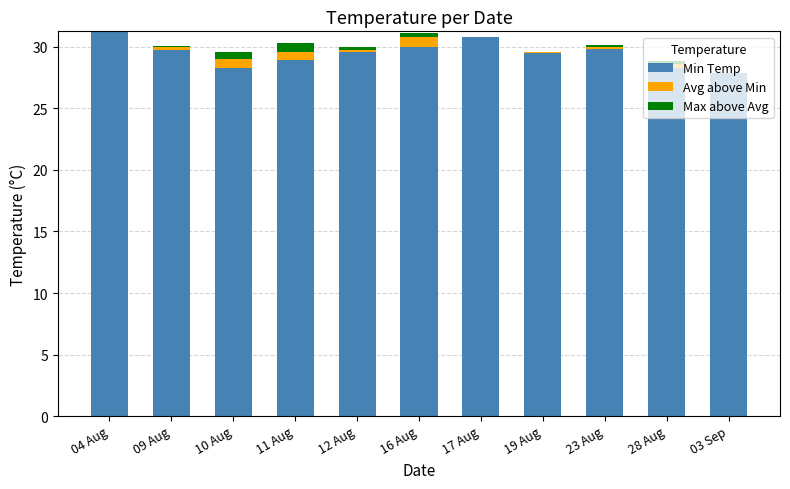

Are the bars horizontal?

No